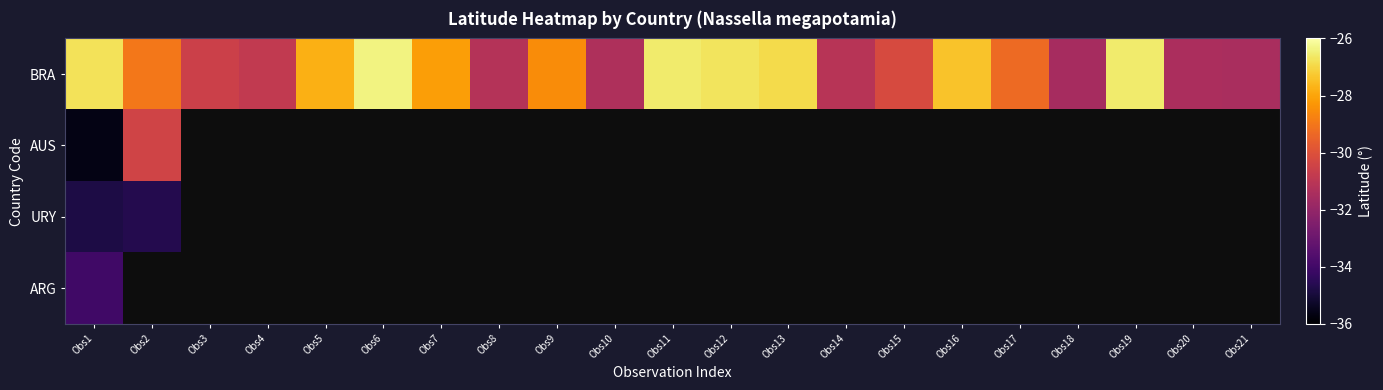

How many data points does each series have?

21